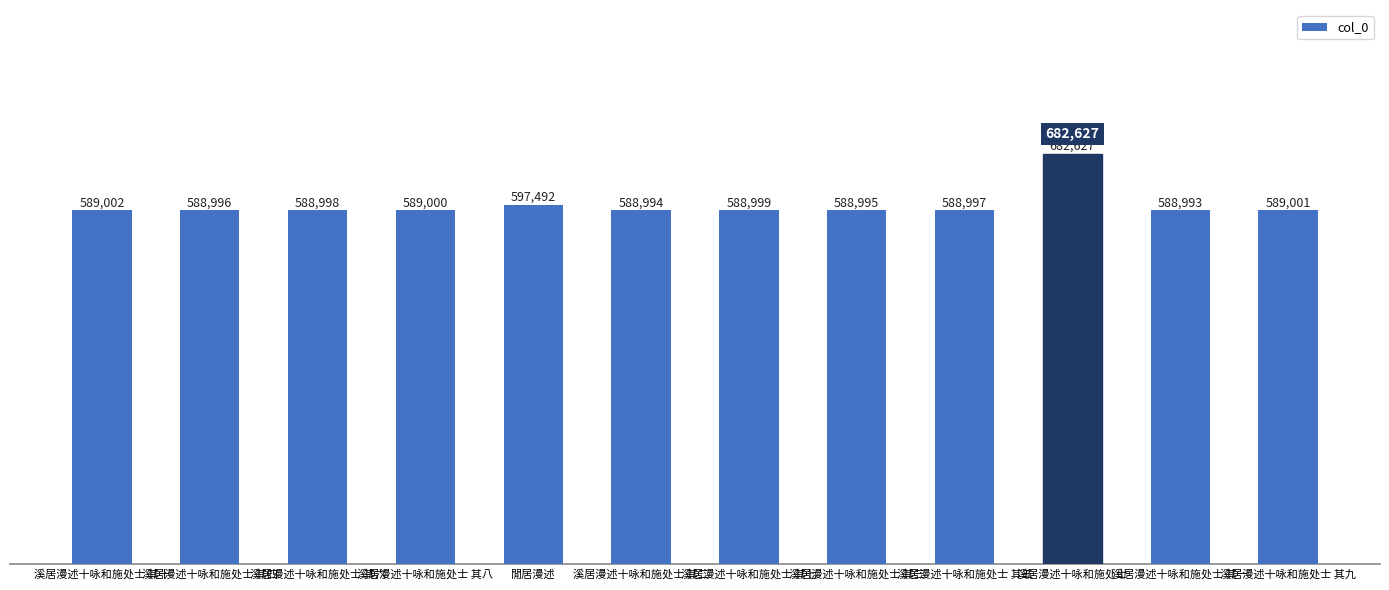

Which has a higher value, 溪居漫述十咏和施处士 其一 or 溪居漫述十咏和施处士 其四?

溪居漫述十咏和施处士 其四